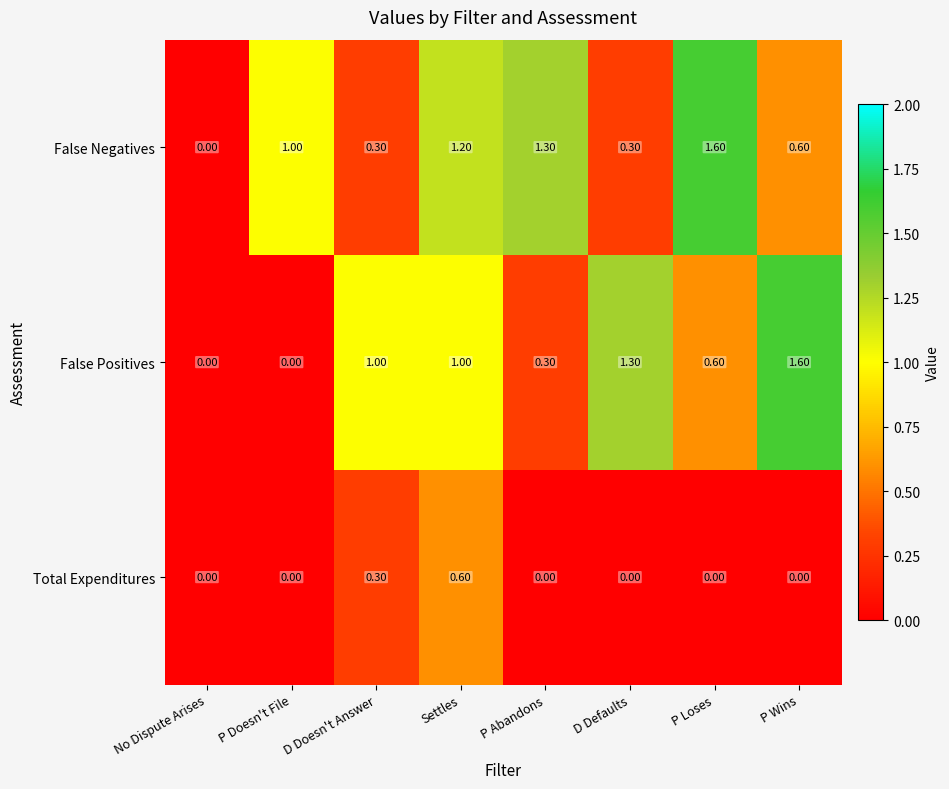

At which label is False Negatives closest to 0?

No Dispute Arises